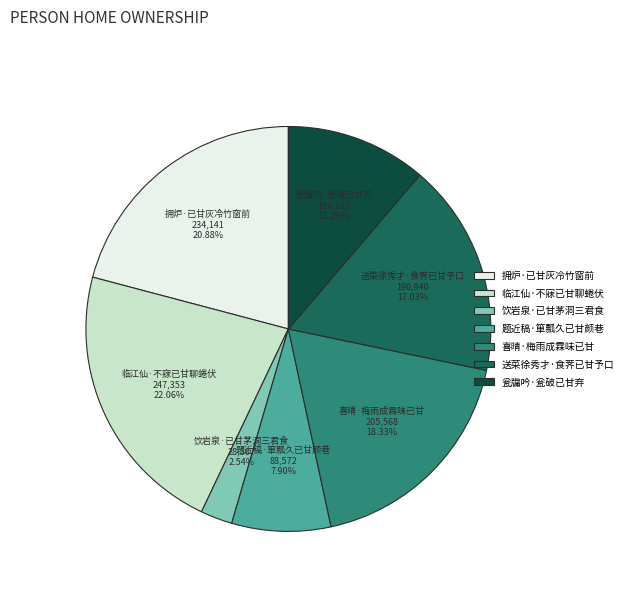

The 饮岩泉·已甘茅洞三君食 slice represents 12% of the pie. True or false?

False